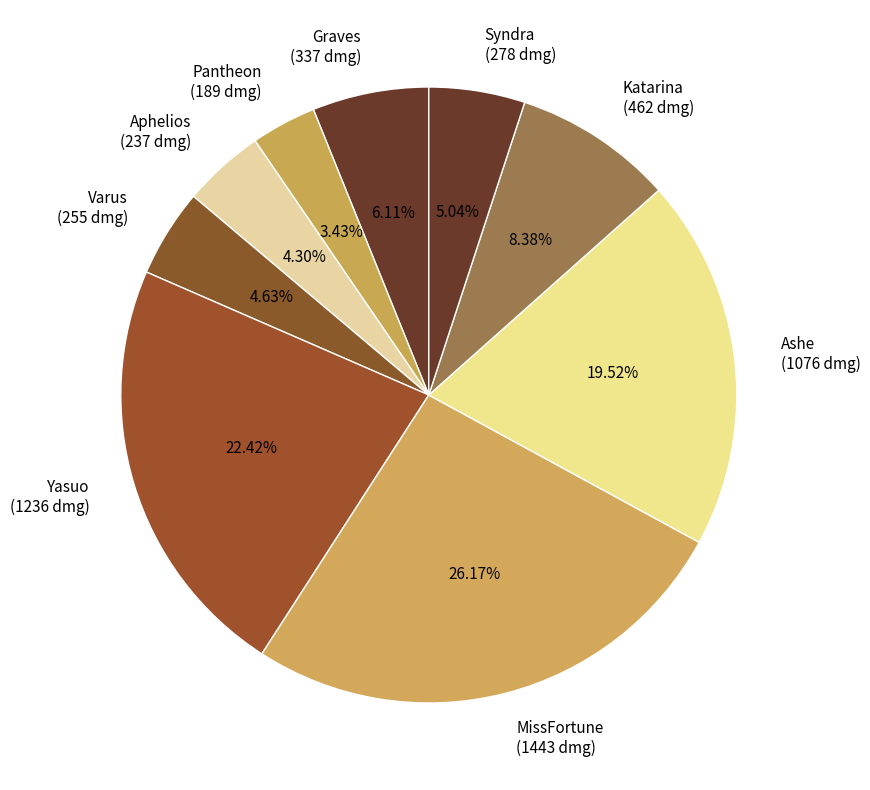

What is the ratio of the value at Ashe (1076 dmg) to the value at Pantheon (189 dmg)?

5.7